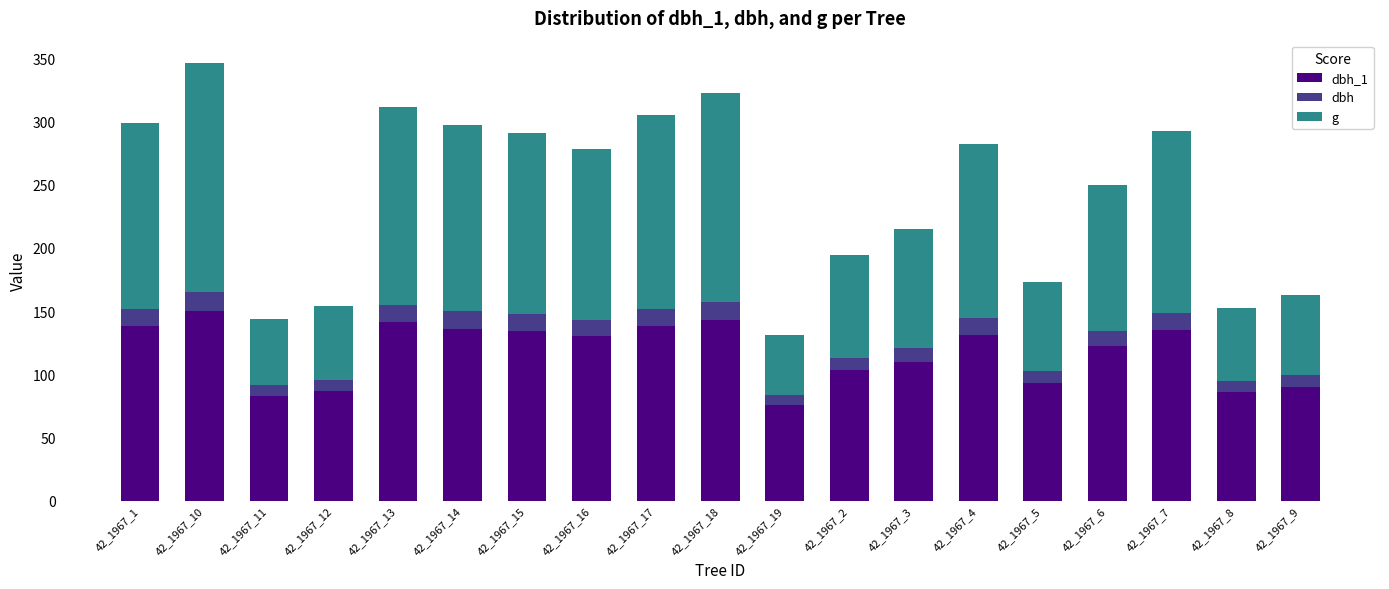

What is the total value across all series at 42_1967_3?

215.1